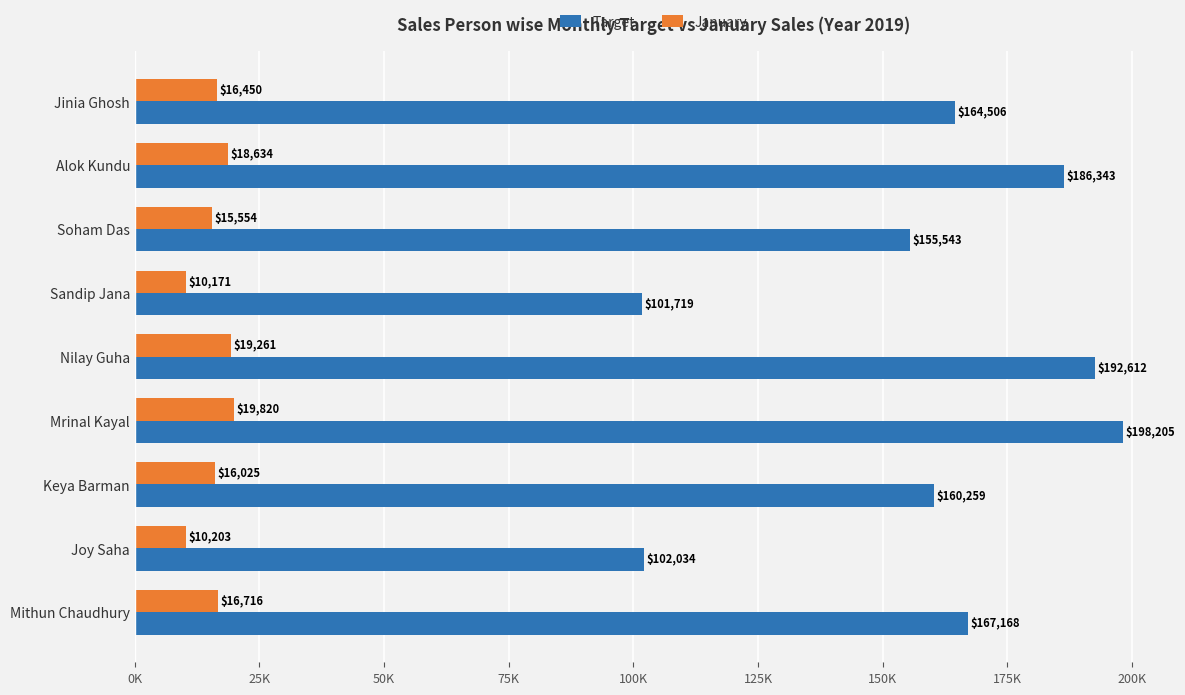

What is the sum of all January values?

142838.9